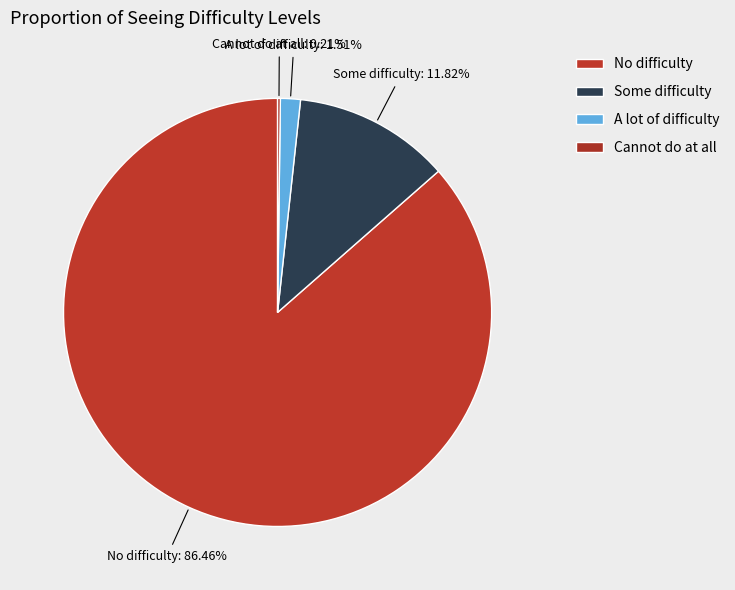

To the nearest percent, what portion does No difficulty represent?

86%